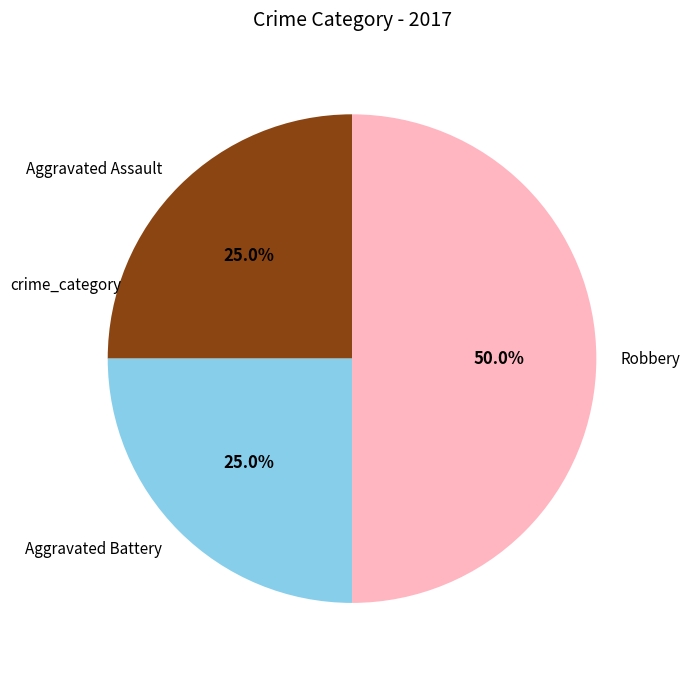

To the nearest percent, what is the combined percentage of Aggravated Battery and Robbery?

75%